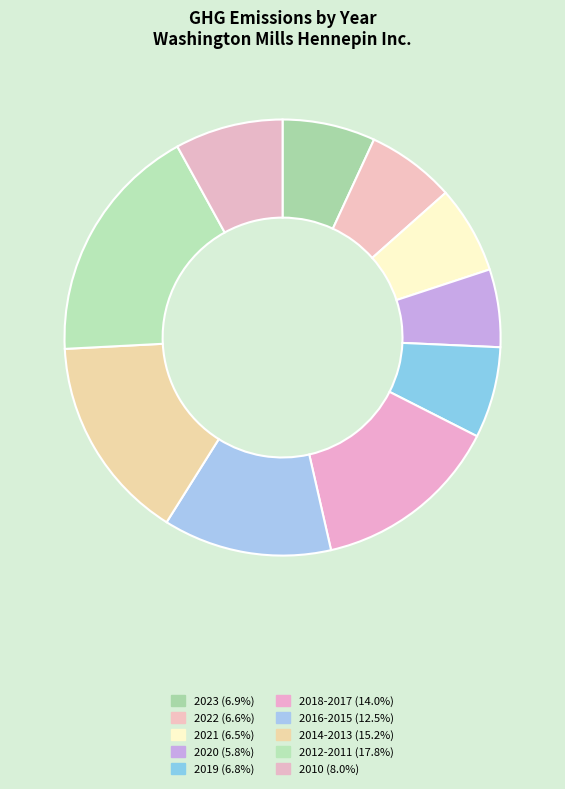

How many slices are in this pie chart?

10